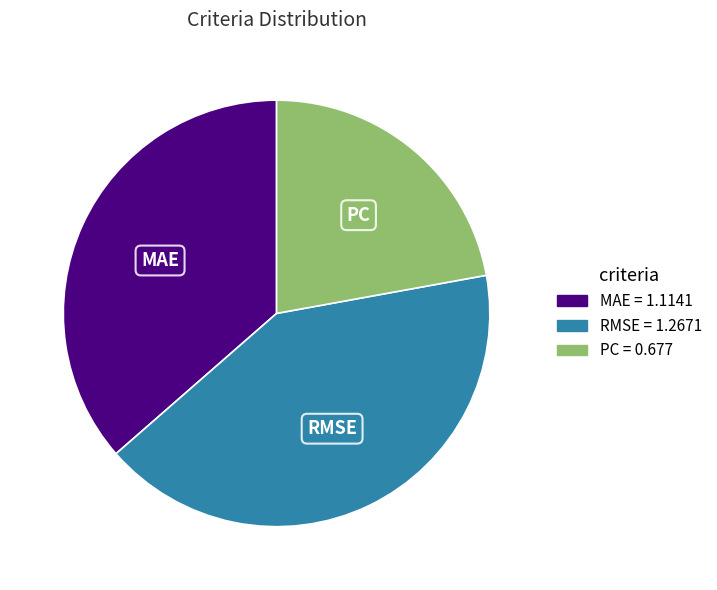

True or false: MAE accounts for 46% of the total.

False